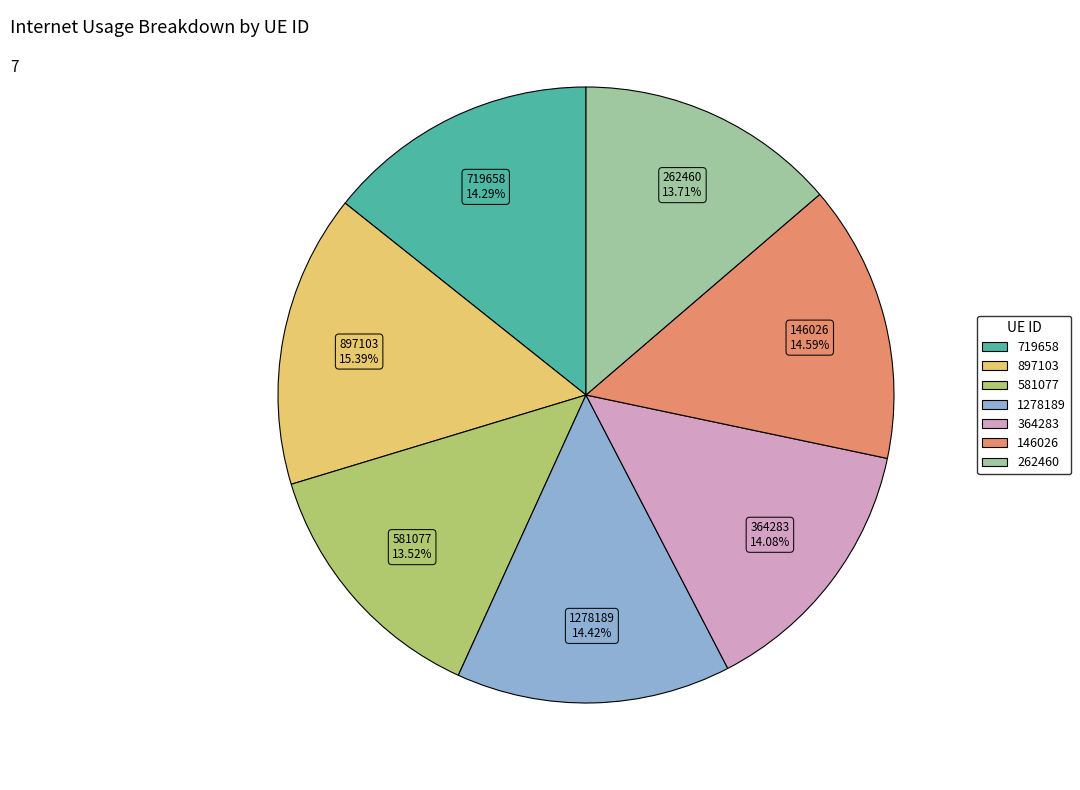

True or false: 1278189 accounts for 26% of the total.

False